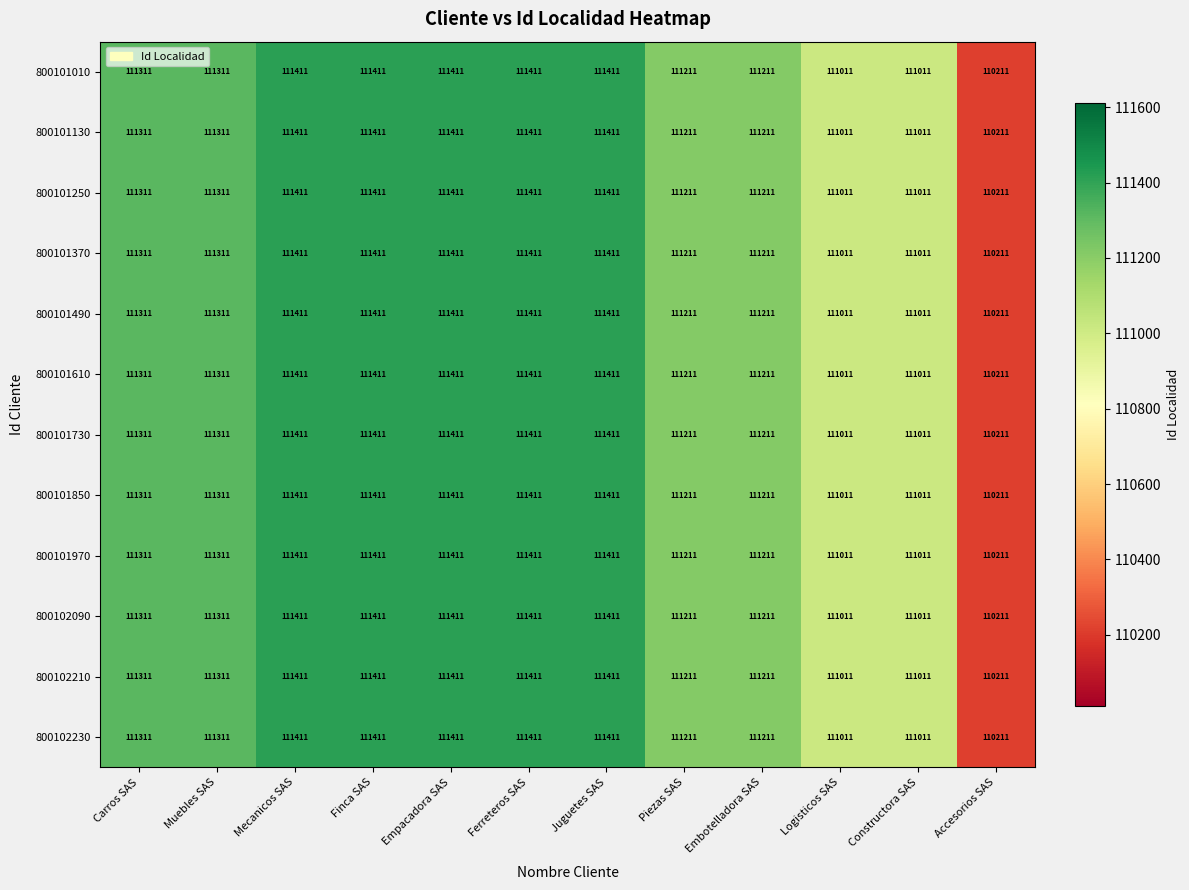

What is the sum of all 800101490 values?

1334332